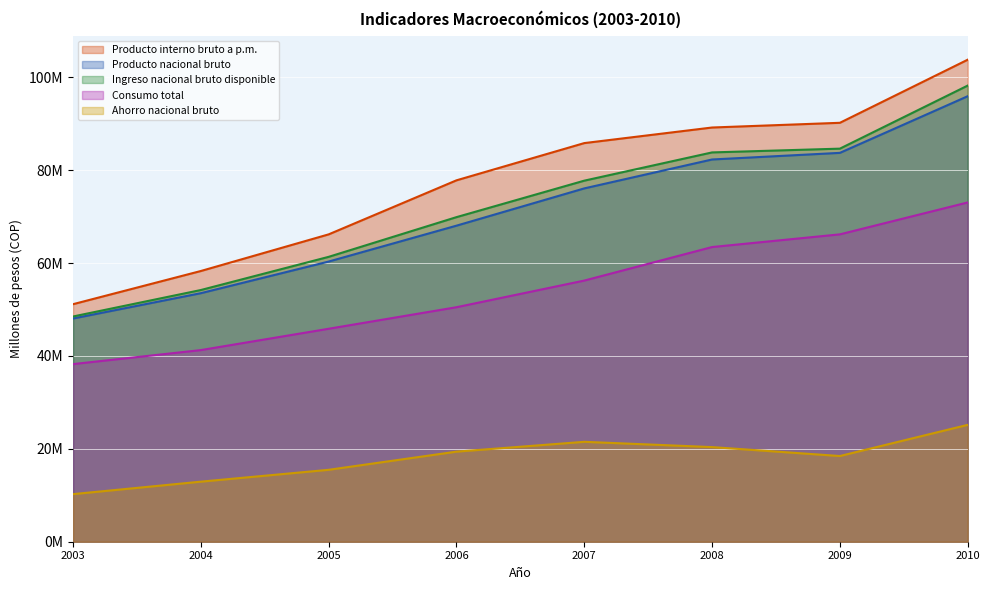

True or false: Ahorro nacional bruto and Producto interno bruto a p.m. cross at least once.

False